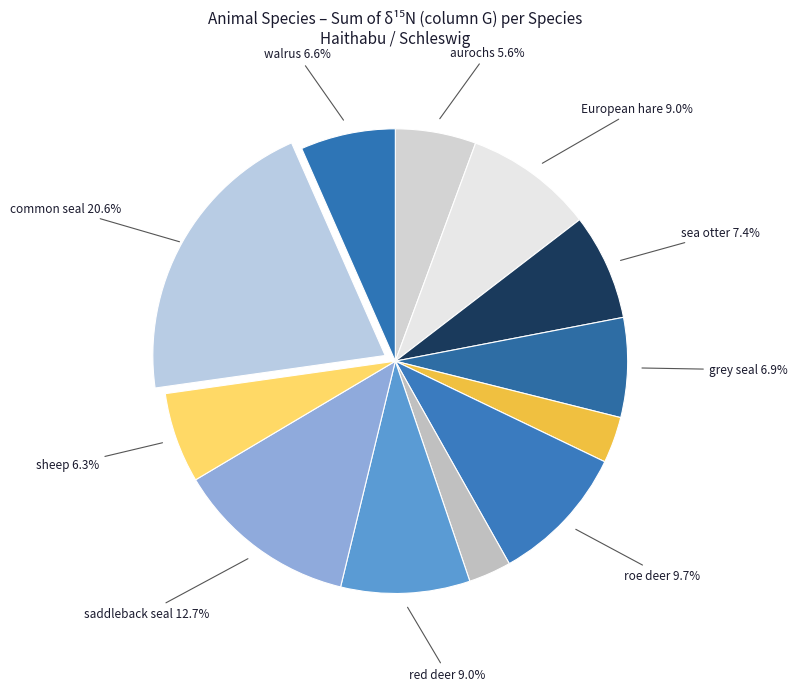

Is there any slice that represents more than half of the pie?

No